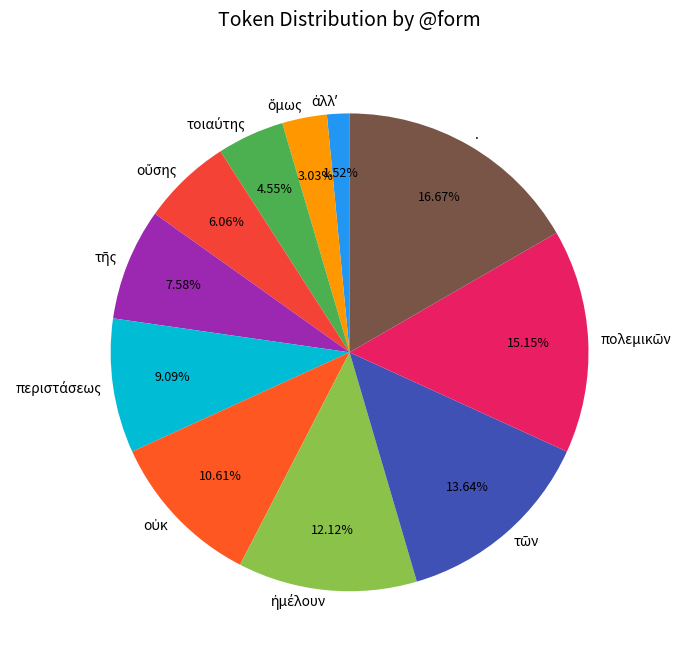

Is there any slice that represents more than half of the pie?

No